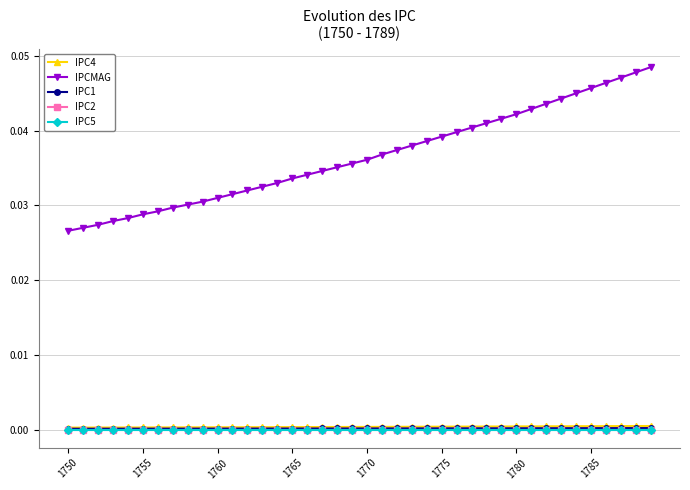

How many lines are shown in the chart?

5